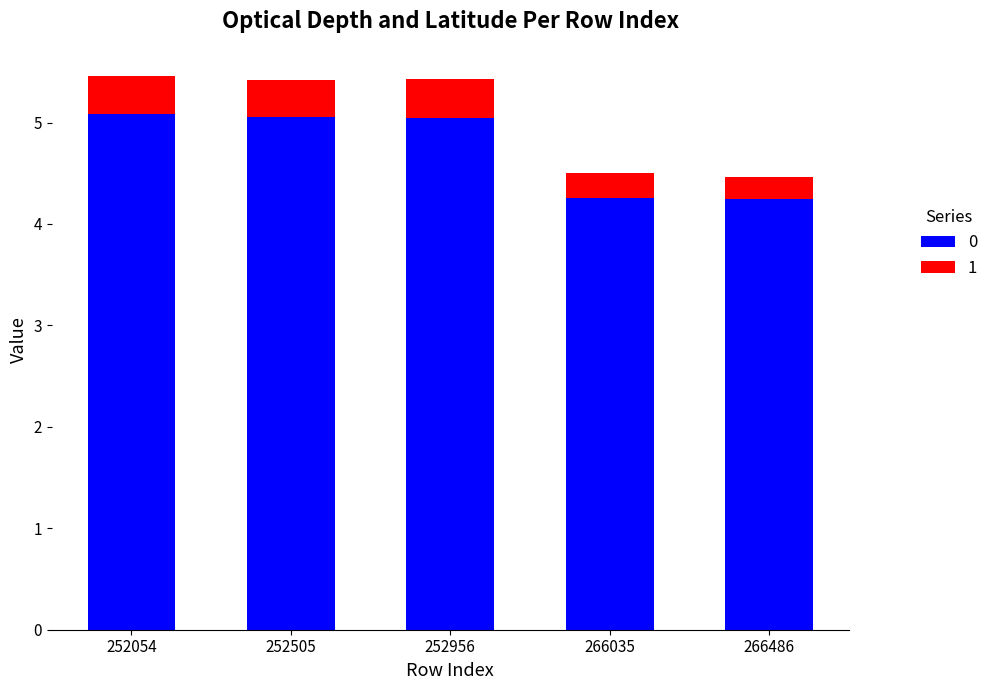

True or false: 0 has a value of 6.6 at 252956.

False